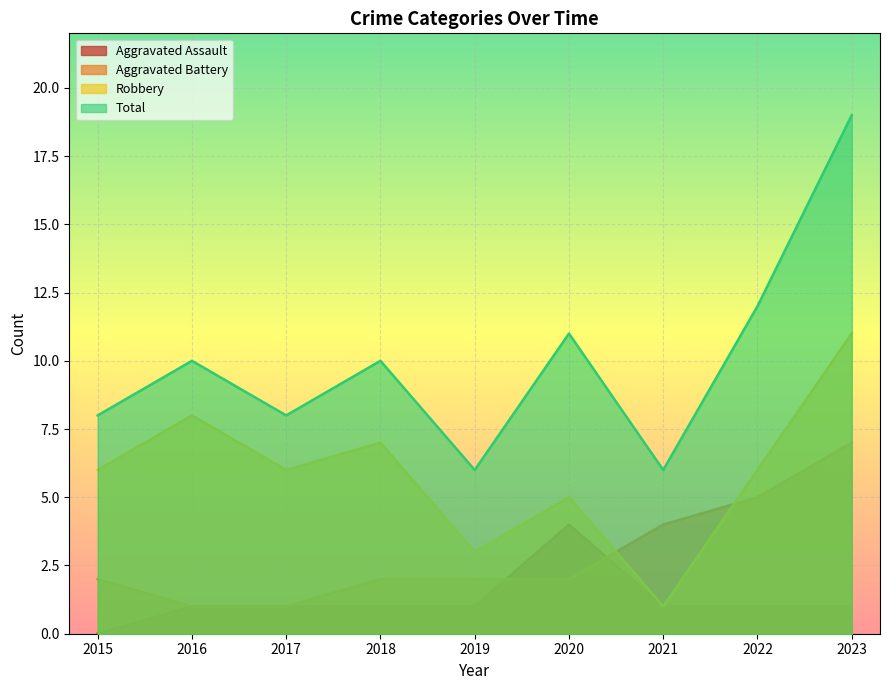

Between 2017 and 2018, which series saw the biggest shift?

Total